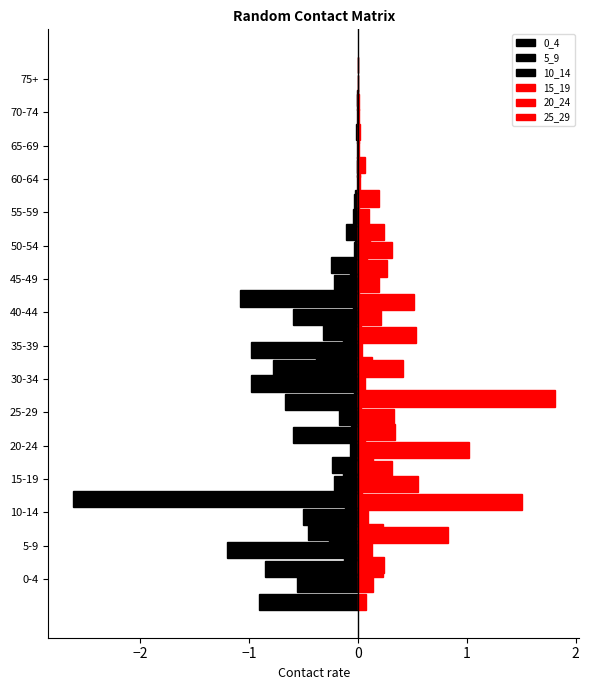

What is the value of the 0_4 bar at the 9th from the left?

-0.1